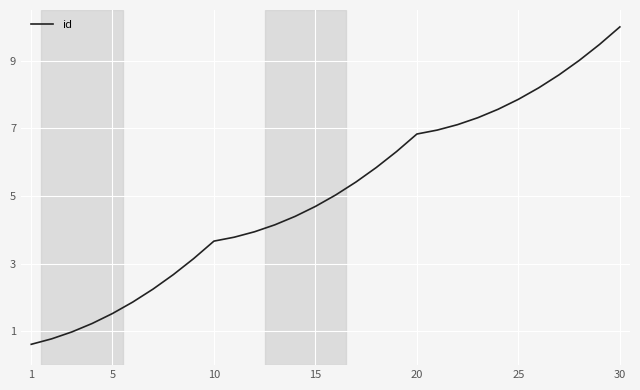

What is the smallest value displayed?

0.6